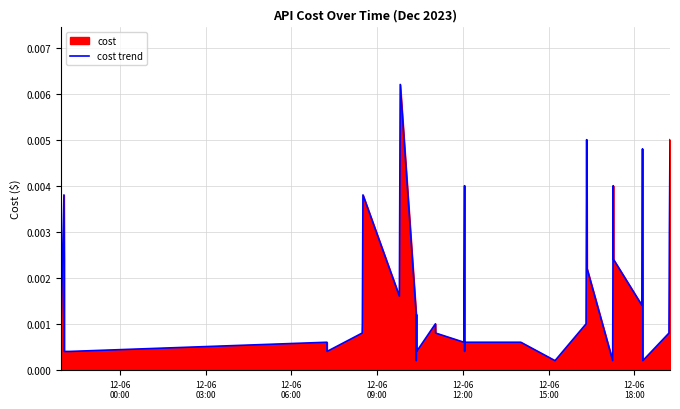

Count the number of categories in the chart.

40